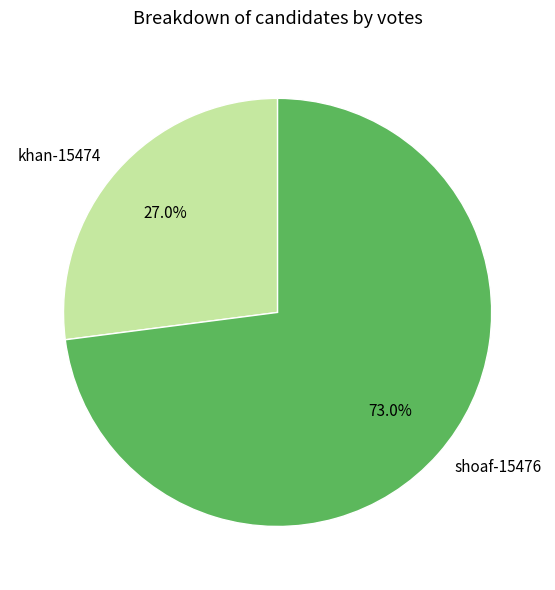

To the nearest percent, what portion does khan-15474 represent?

27%